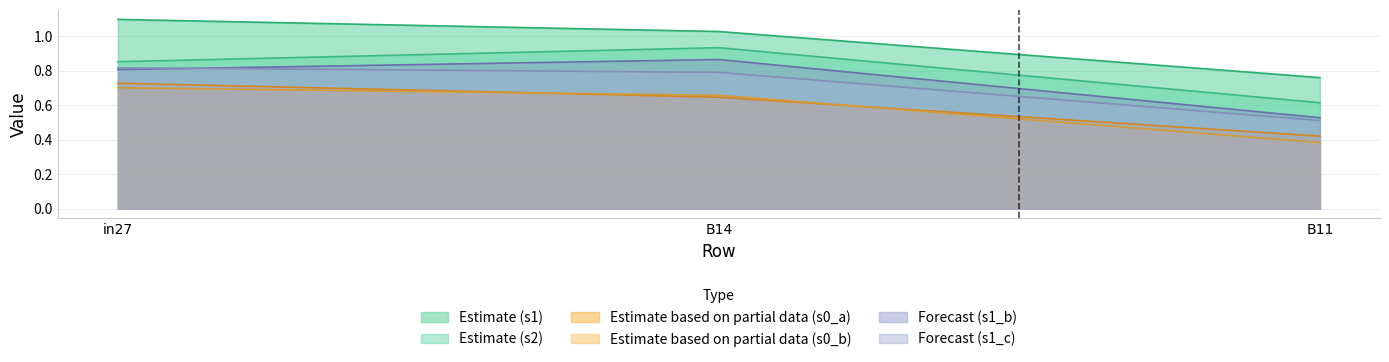

At which label does job107_scenario2_208 reach its minimum?

B11